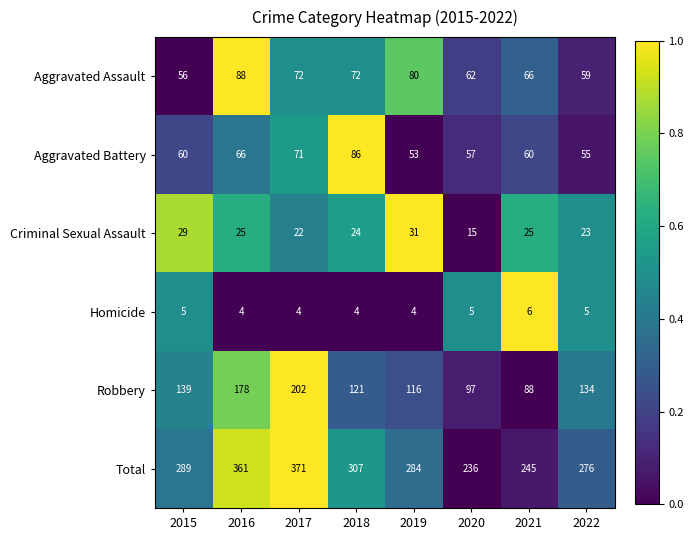

What is the smallest value displayed?

4